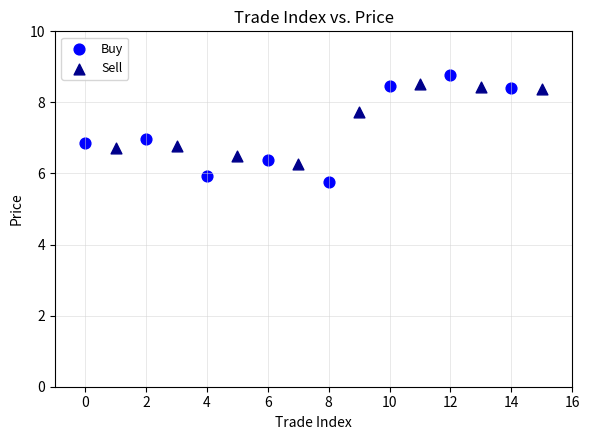

Which series reaches the minimum Y coordinate?

Buy